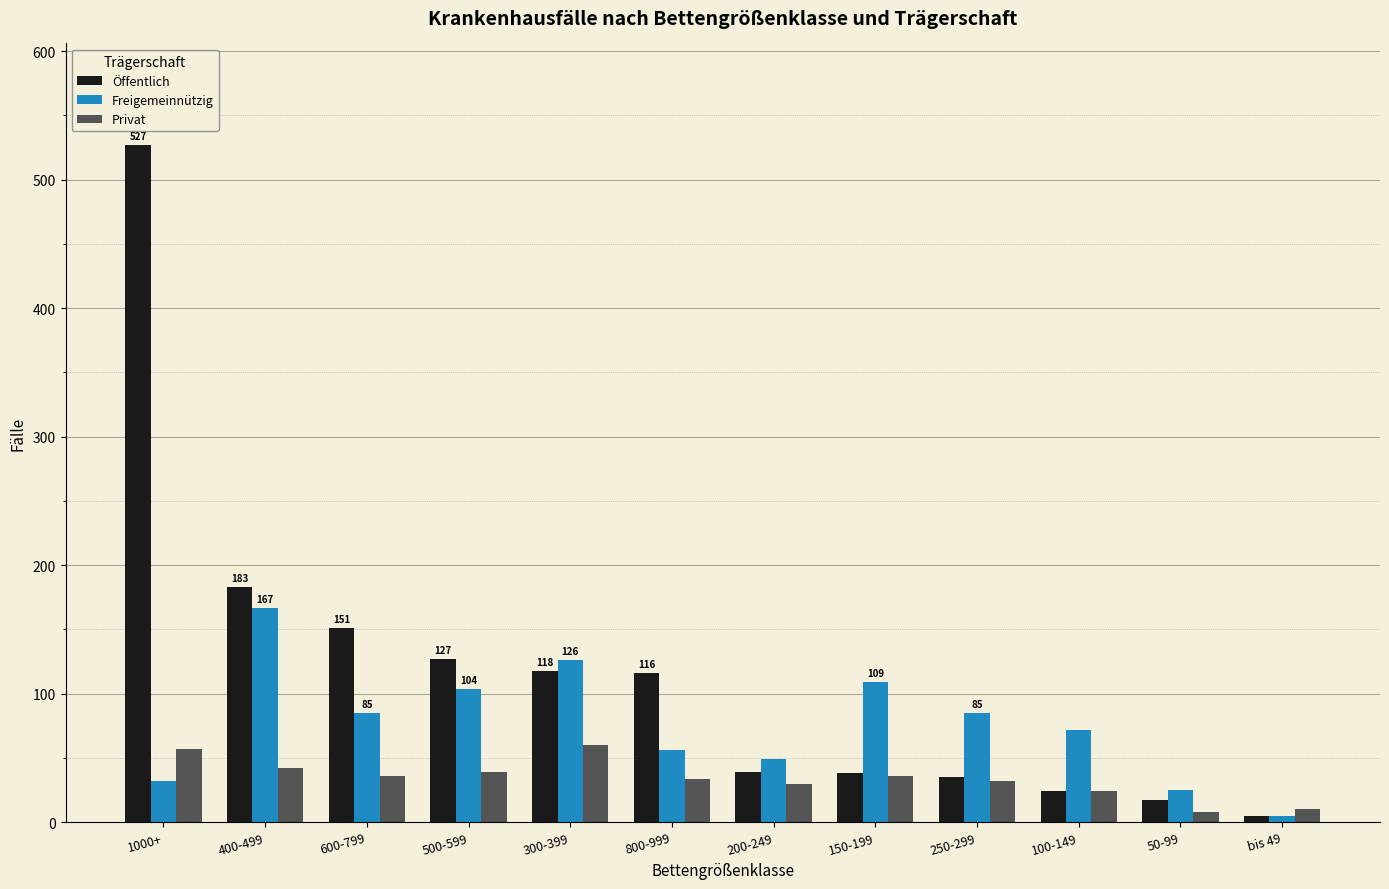

What is the difference between the maximum and minimum values in the Öffentlich series?

522